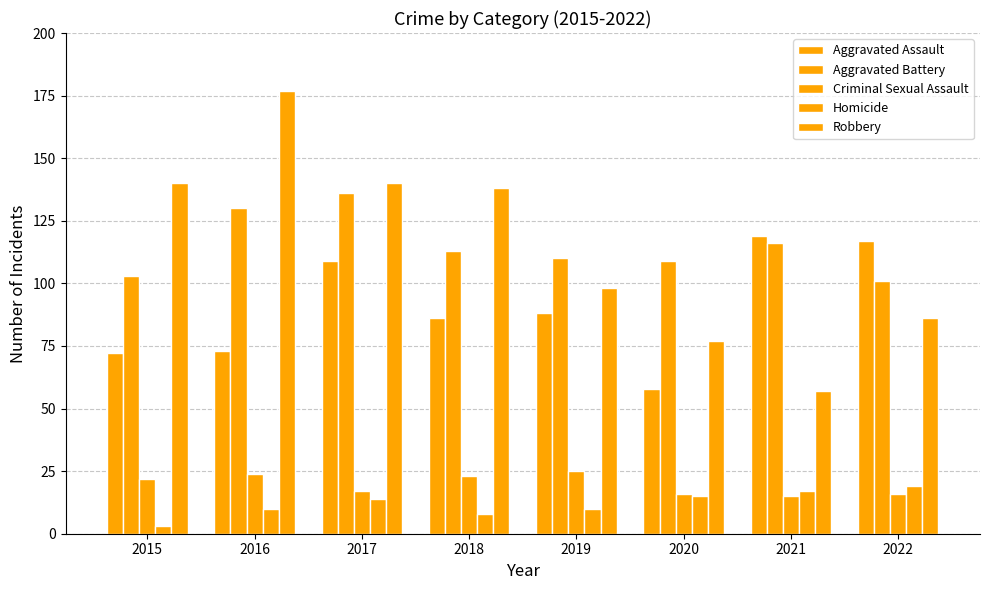

The Robbery series shows 66 at 2019. True or false?

False